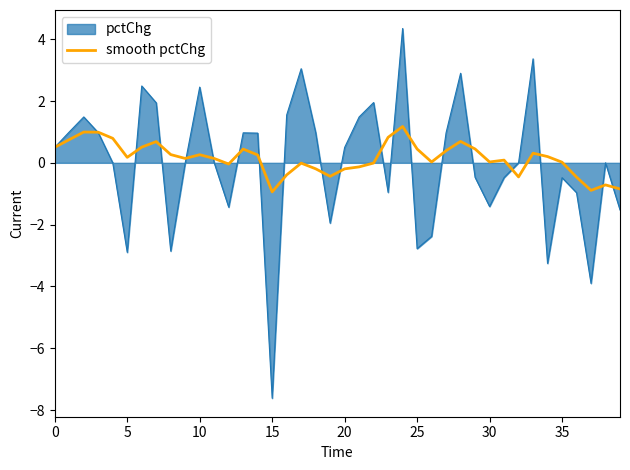

What is the maximum value shown in the chart?

4.3